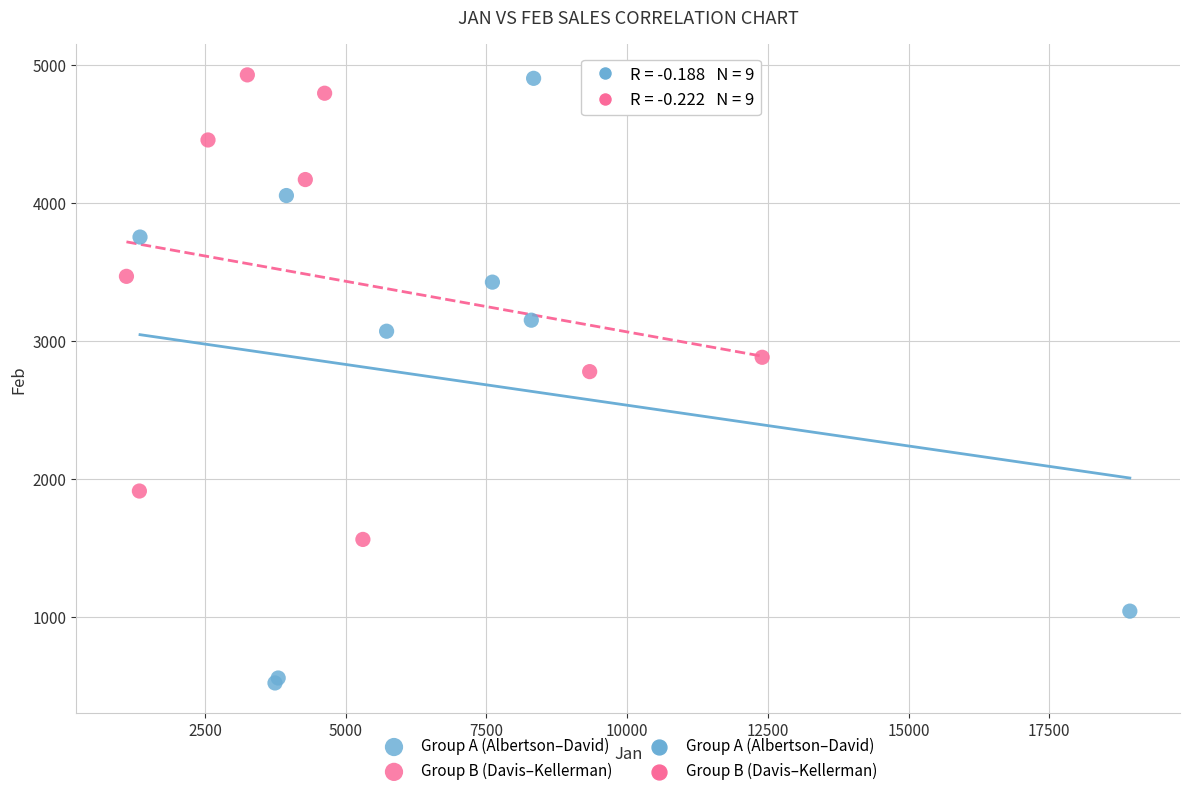

Which series has the widest spread of Y values?

Group A (Albertson–David)